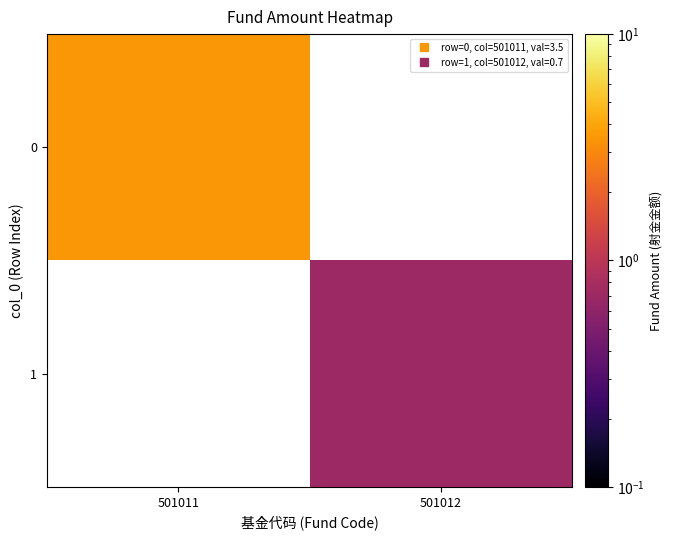

What value does the 1 series have at 501012?

0.7